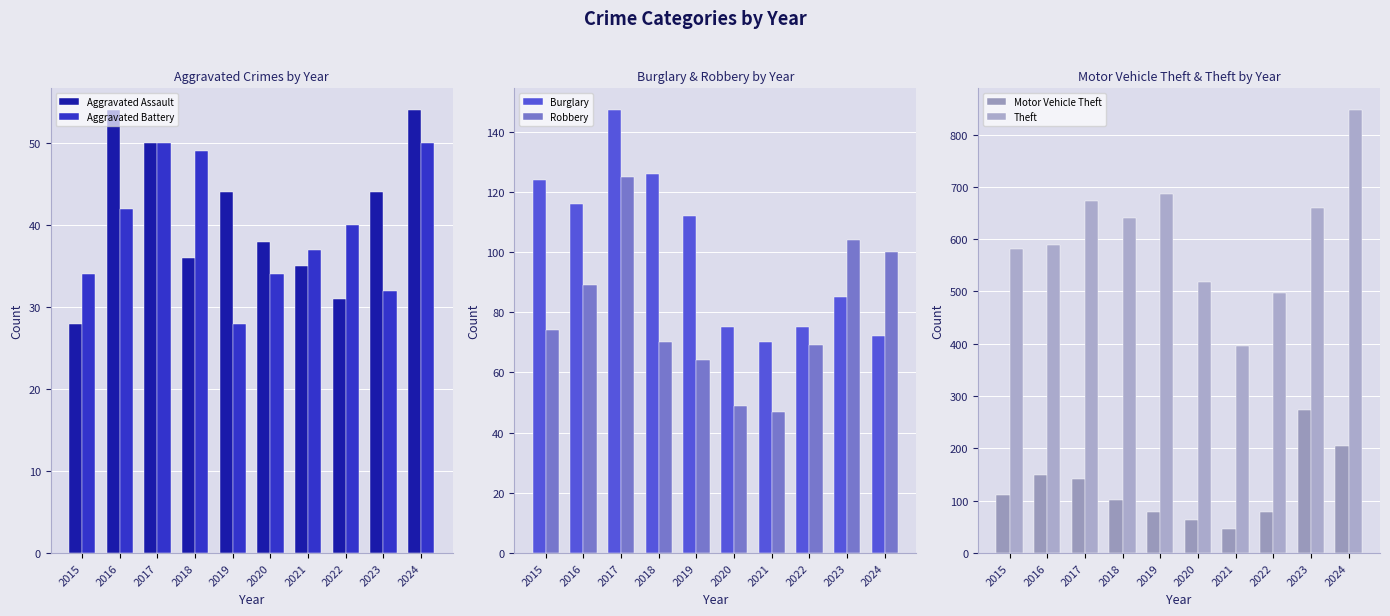

True or false: Motor Vehicle Theft has a value of 354 at 2024.

False